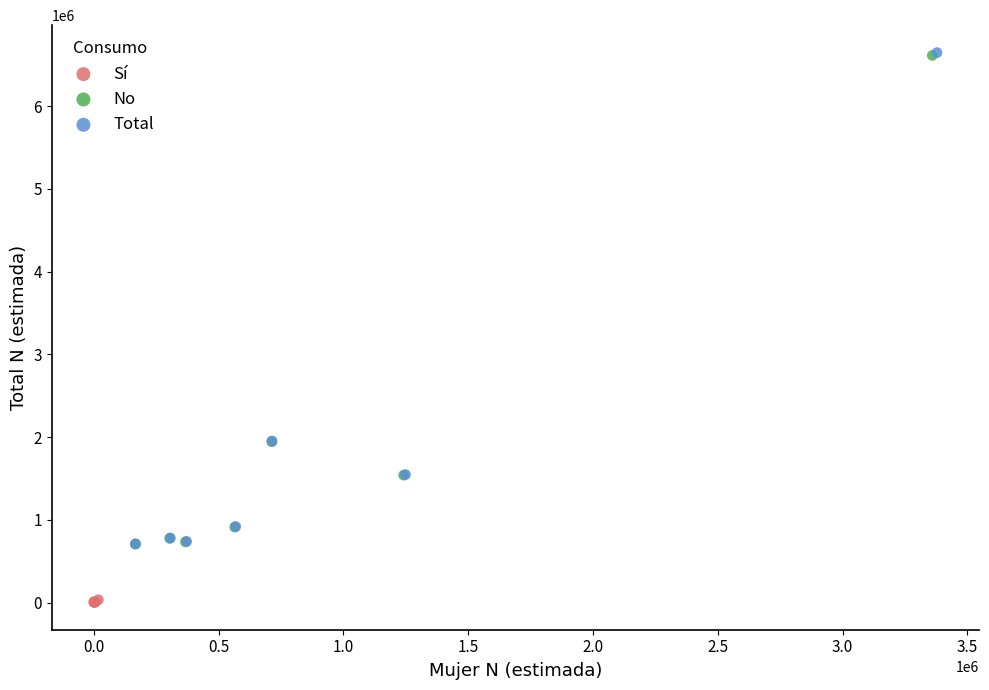

Which series contains the lowest Y value?

Sí